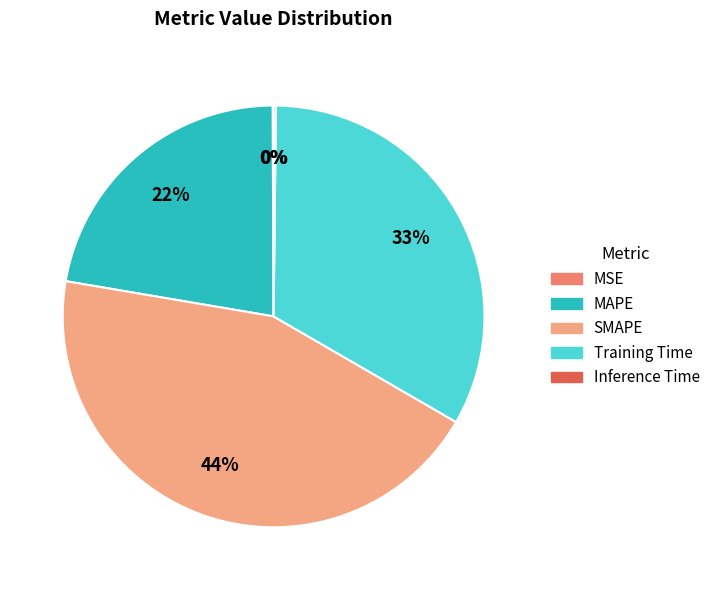

What is the largest slice in the pie chart?

SMAPE